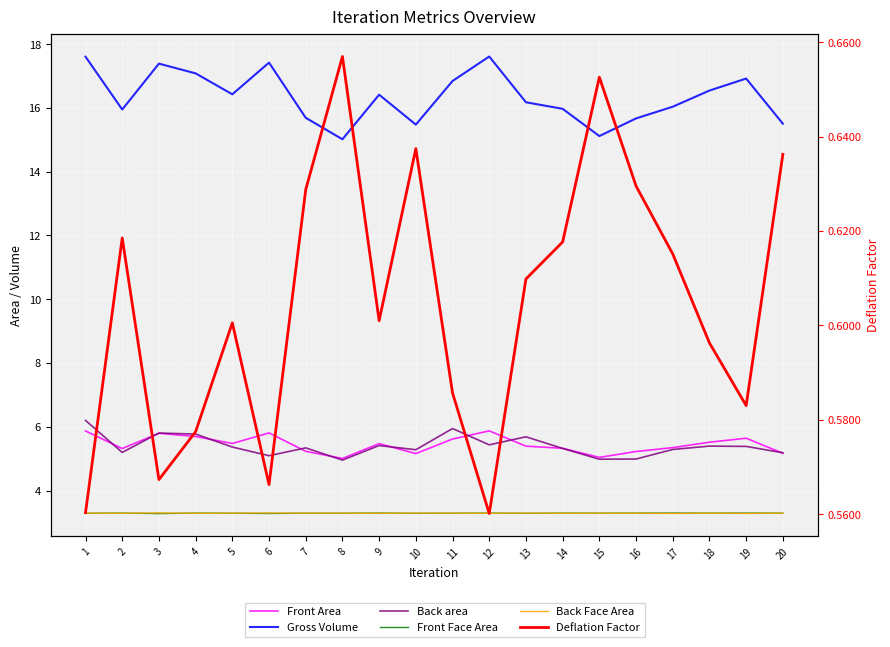

Reading left to right, list all the values displayed in this chart.

Front Area: 1=5.9	2=5.3	3=5.8	4=5.7	5=5.5	6=5.8	7=5.2	8=5.0	9=5.5	10=5.2	11=5.6	12=5.9	13=5.4	14=5.3	15=5.0	16=5.2	17=5.3	18=5.5	19=5.6	20=5.2
Gross Volume: 1=17.6	2=16.0	3=17.4	4=17.1	5=16.4	6=17.4	7=15.7	8=15.0	9=16.4	10=15.5	11=16.8	12=17.6	13=16.2	14=16.0	15=15.1	16=15.7	17=16.0	18=16.5	19=16.9	20=15.5
Back area: 1=6.2	2=5.2	3=5.8	4=5.8	5=5.4	6=5.1	7=5.3	8=5.0	9=5.4	10=5.3	11=5.9	12=5.4	13=5.7	14=5.3	15=5.0	16=5.0	17=5.3	18=5.4	19=5.4	20=5.2
Front Face Area: 1=3.3	2=3.3	3=3.3	4=3.3	5=3.3	6=3.3	7=3.3	8=3.3	9=3.3	10=3.3	11=3.3	12=3.3	13=3.3	14=3.3	15=3.3	16=3.3	17=3.3	18=3.3	19=3.3	20=3.3
Back Face Area: 1=3.3	2=3.3	3=3.3	4=3.3	5=3.3	6=3.3	7=3.3	8=3.3	9=3.3	10=3.3	11=3.3	12=3.3	13=3.3	14=3.3	15=3.3	16=3.3	17=3.3	18=3.3	19=3.3	20=3.3
Deflation Factor: 1=0.6	2=0.6	3=0.6	4=0.6	5=0.6	6=0.6	7=0.6	8=0.7	9=0.6	10=0.6	11=0.6	12=0.6	13=0.6	14=0.6	15=0.7	16=0.6	17=0.6	18=0.6	19=0.6	20=0.6